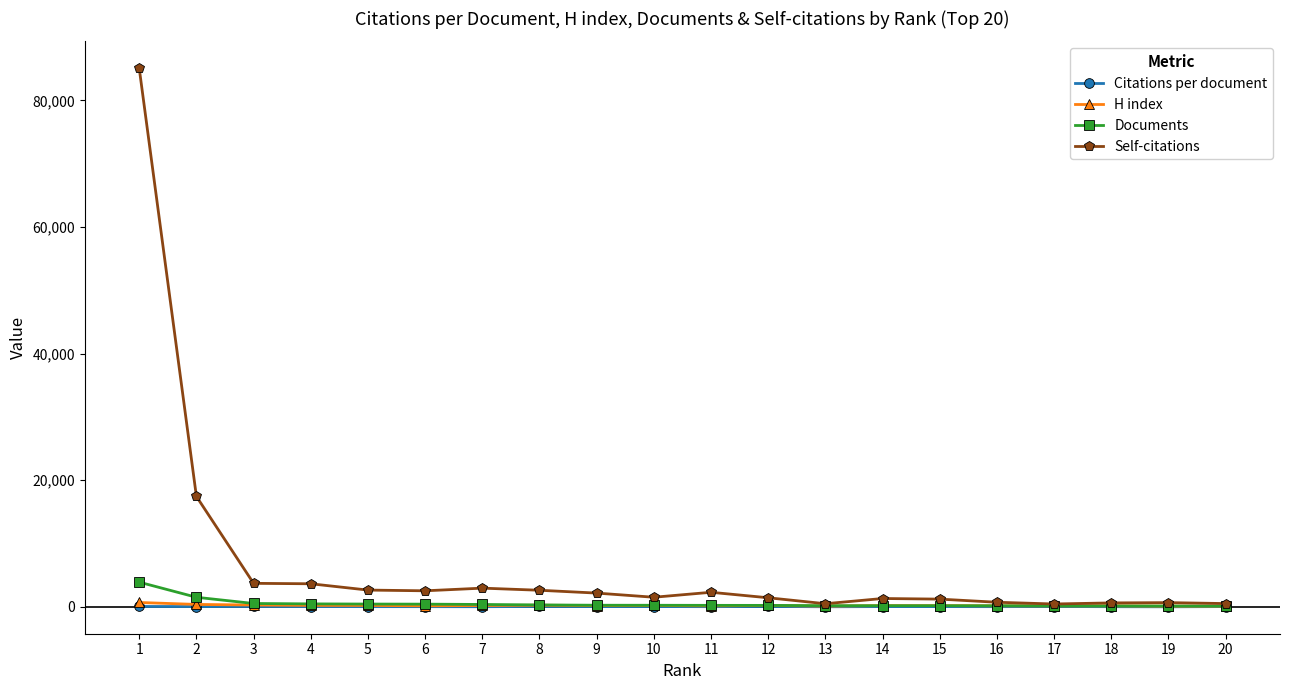

True or false: H index has more than 2 interior local peaks.

True